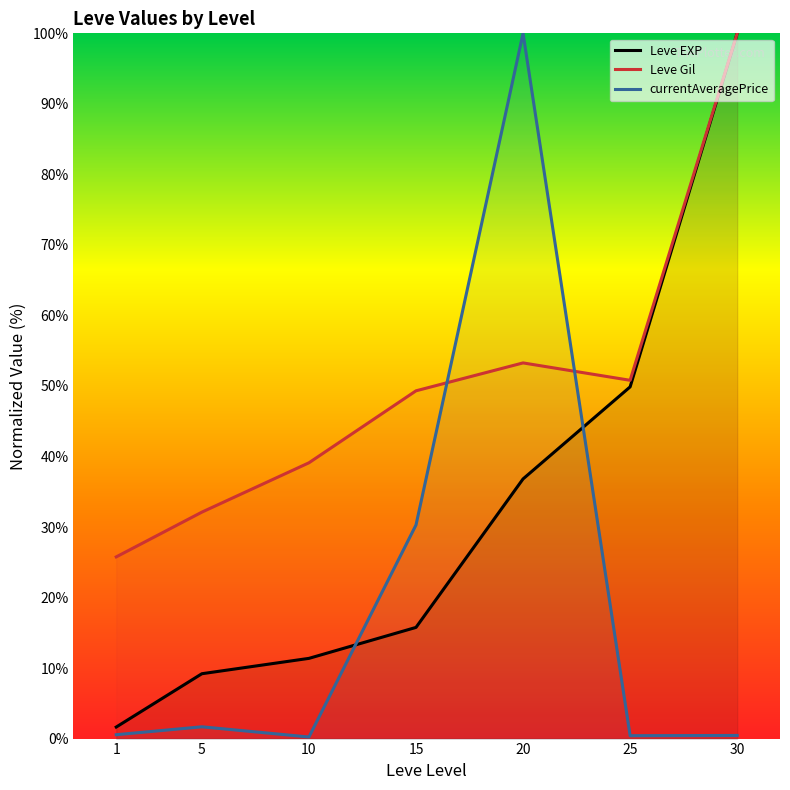

True or false: Leve Gil and Leve EXP intersect in this chart.

False